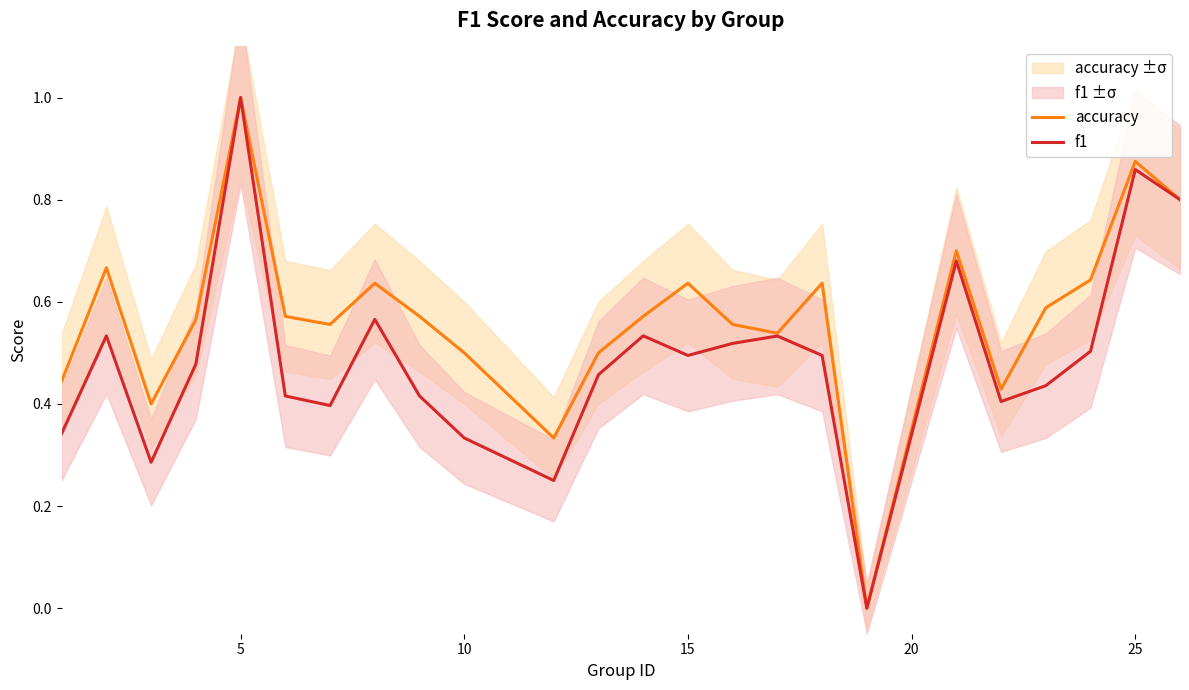

Rank the series by their average value, from highest to lowest.

accuracy, f1